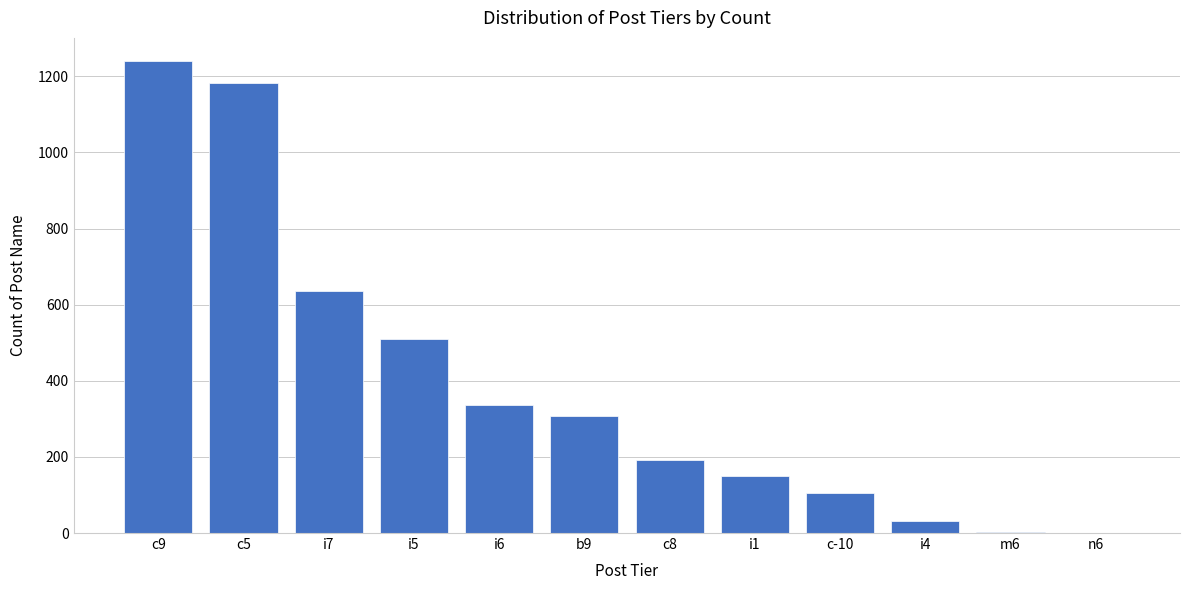

At which label is the value closest to 620?

i7